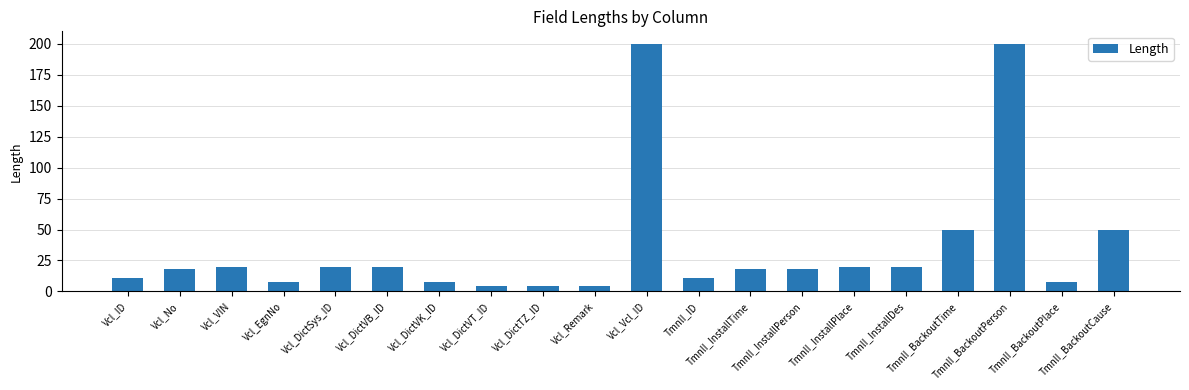

Reading left to right, what are all the values shown in this chart?

11	18	20	8	20	20	8	4	4	4	200	11	18	18	20	20	50	200	8	50